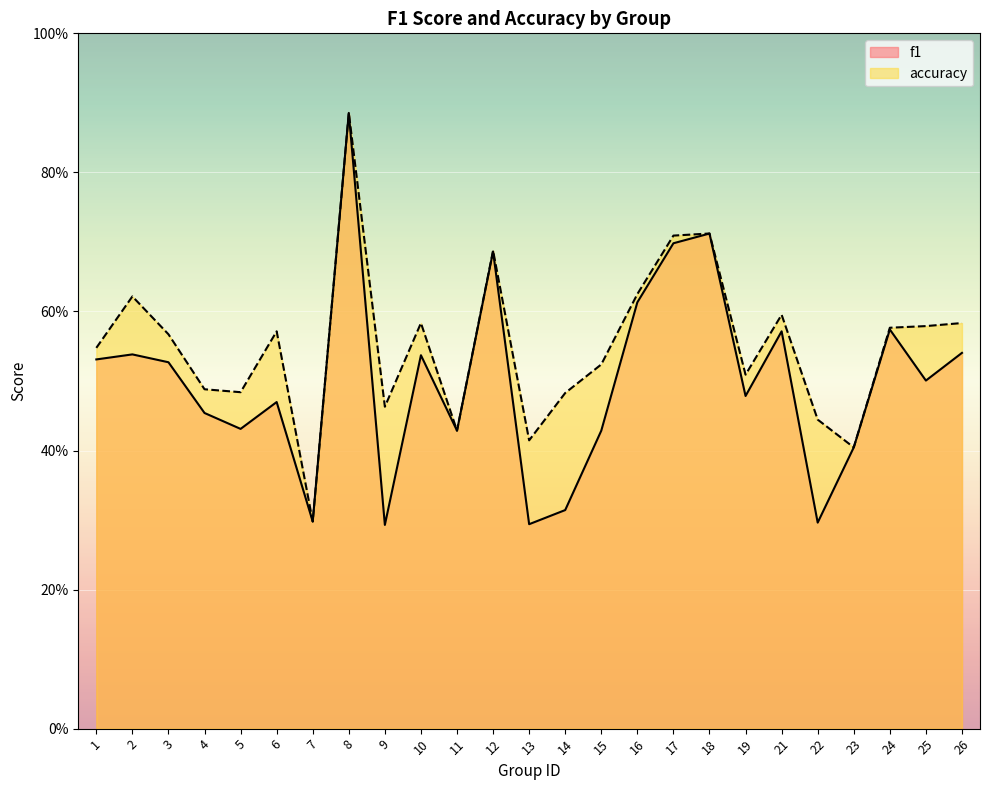

At which category does f1 reach its first local valley?

5